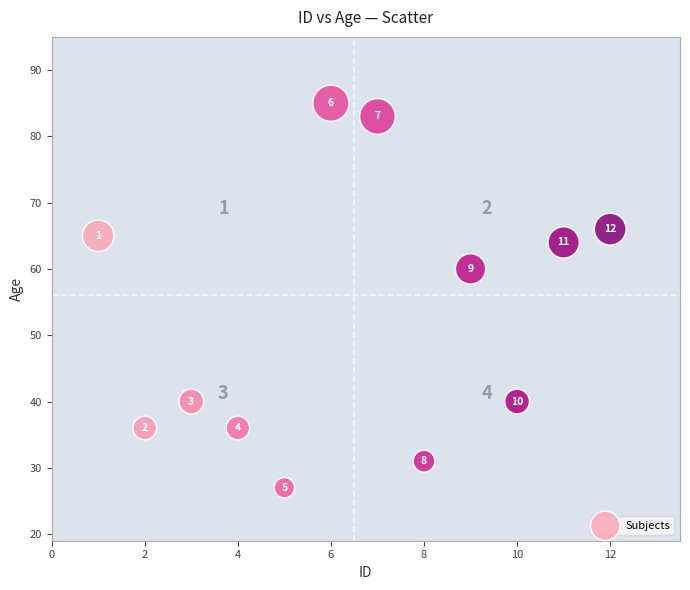

What is the range of X values (max minus min)?

11